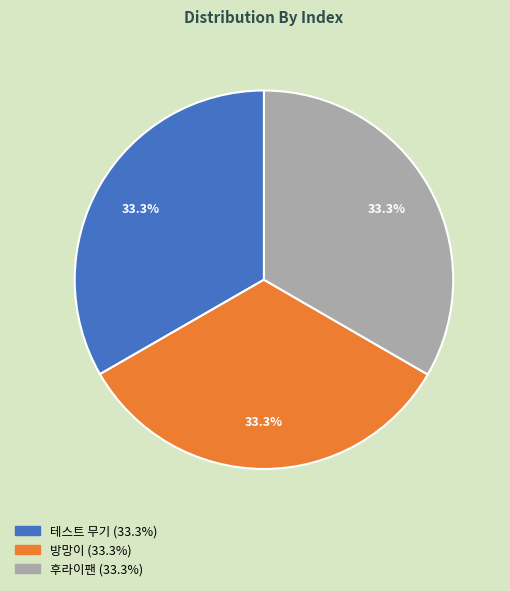

To the nearest percent, what portion does 테스트 무기 represent?

33%